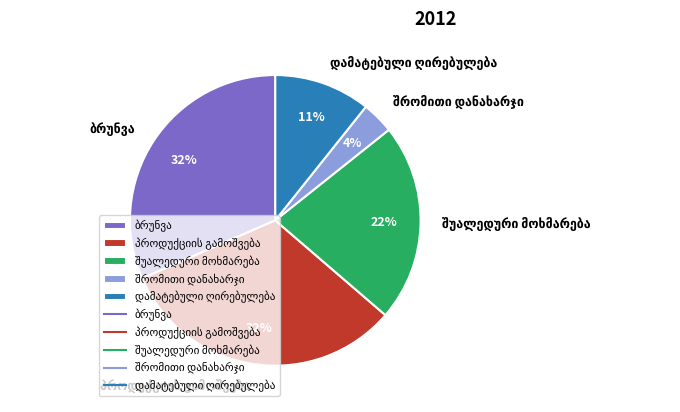

Is there a majority slice in this chart?

No